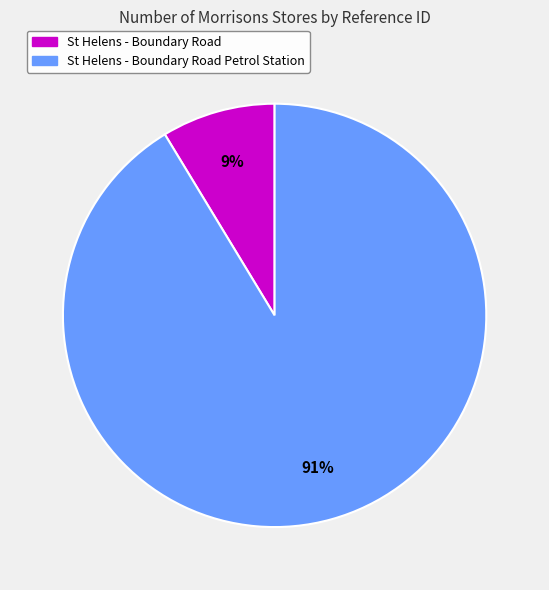

What percentage is the St Helens - Boundary Road Petrol Station slice, to the nearest percent?

91%